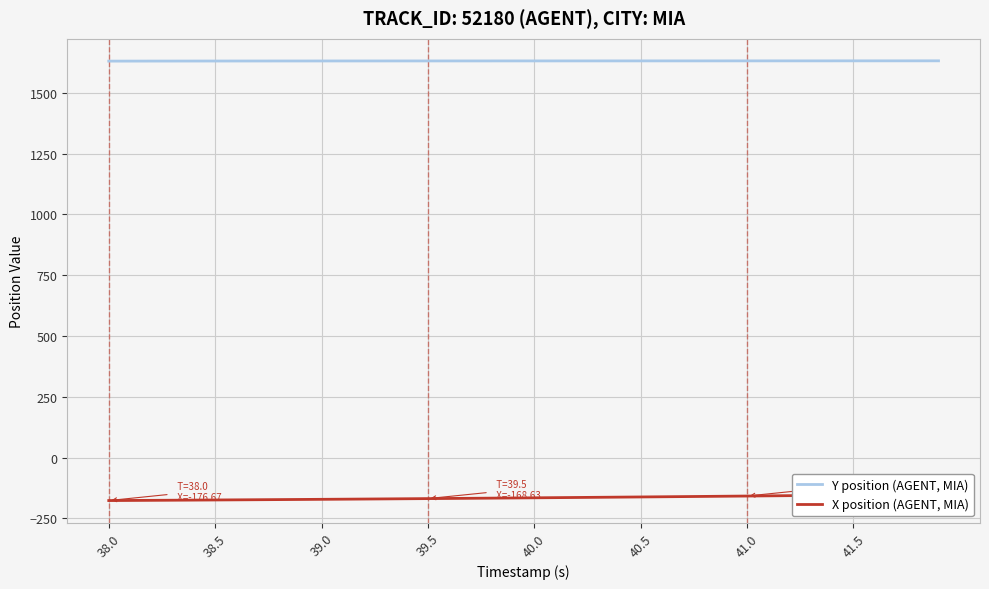

What is the minimum value for Y position (AGENT, MIA)?

1630.2